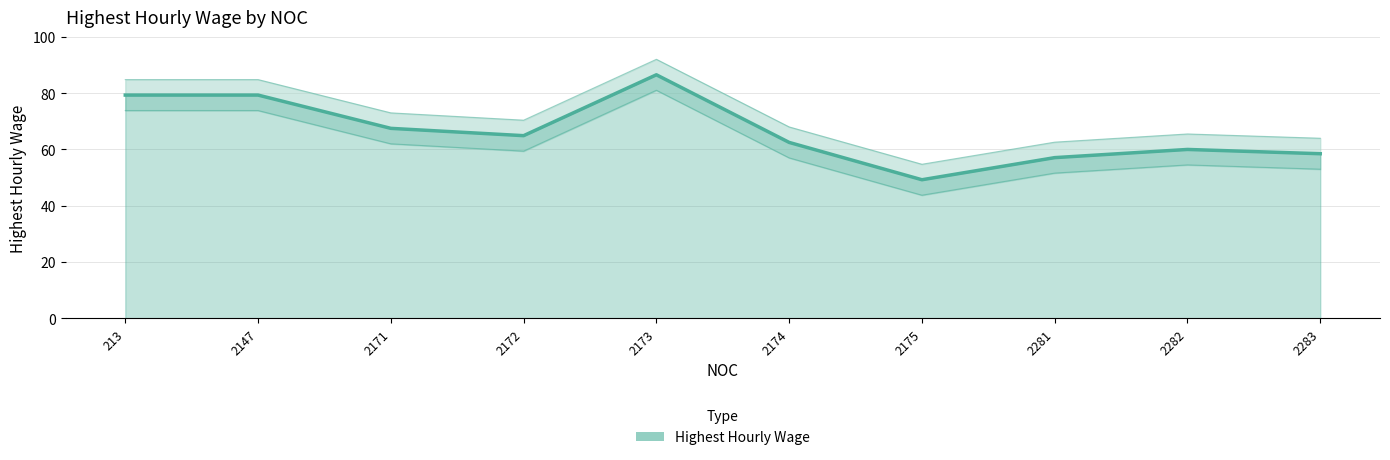

Reading left to right, what are all the values shown in this chart?

213=79.3	2147=79.3	2171=67.5	2172=64.9	2173=86.5	2174=62.5	2175=49.2	2281=57.1	2282=60.0	2283=58.5